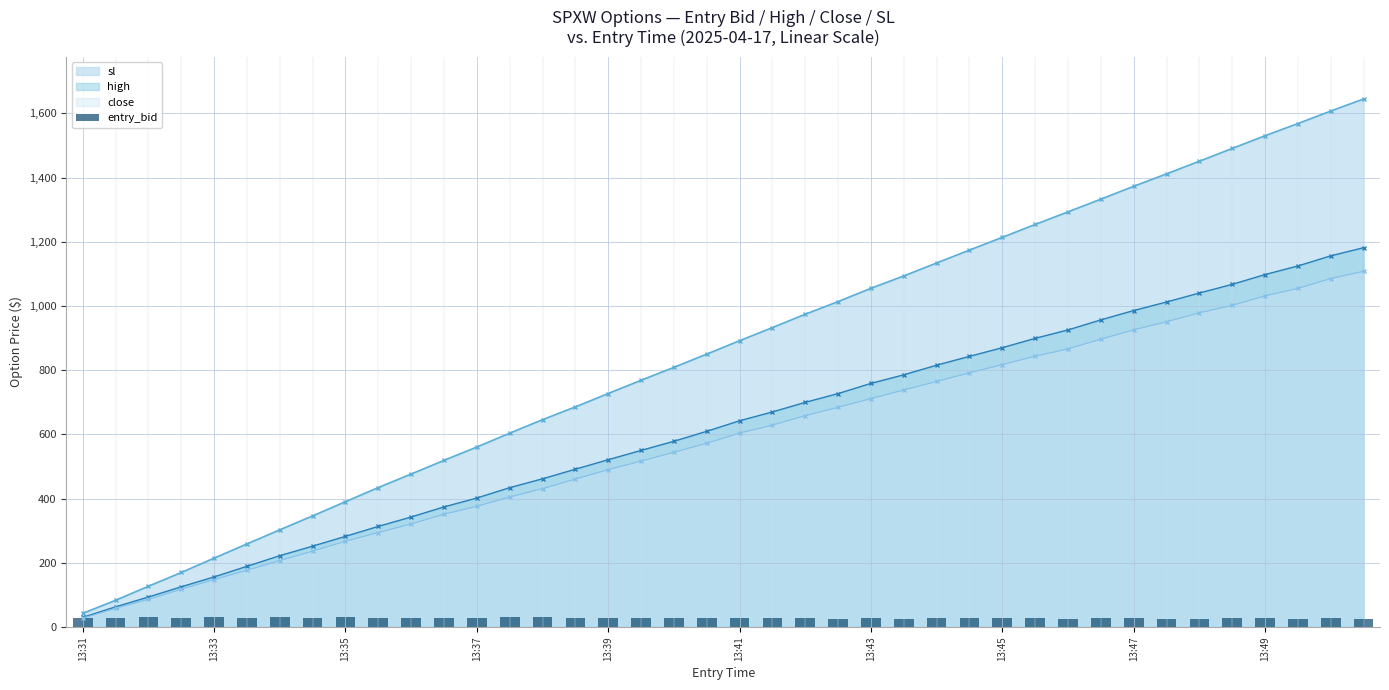

How many categories are shown in the chart?

40